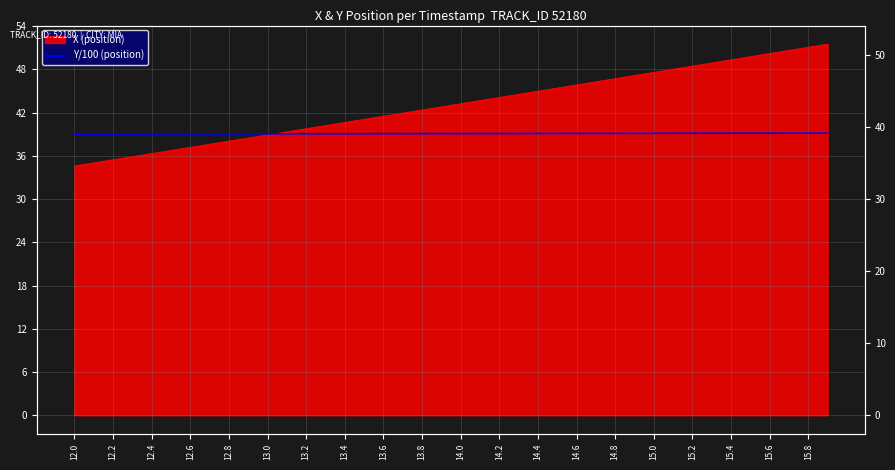

Which label corresponds to the smallest value in the chart?

12.0